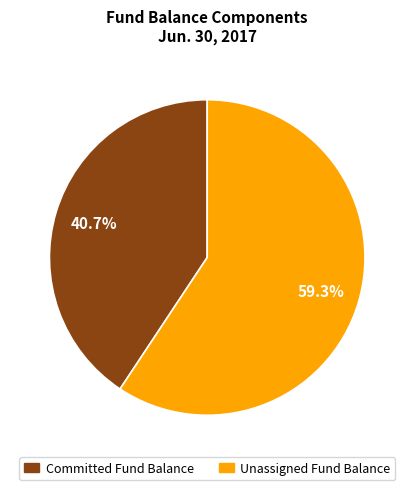

To the nearest percent, what is the difference between the largest and smallest slice percentages?

19%